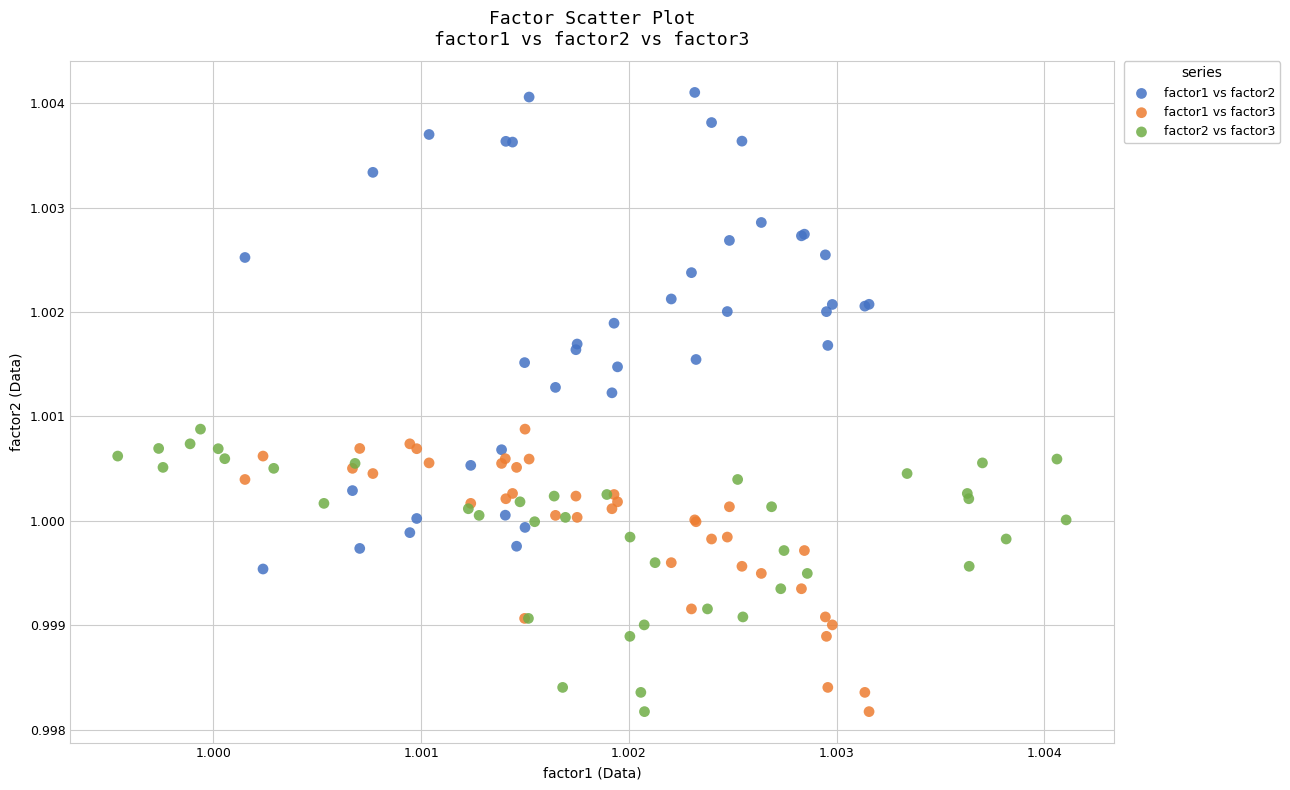

Which series has the widest spread of Y values?

factor1 vs factor2